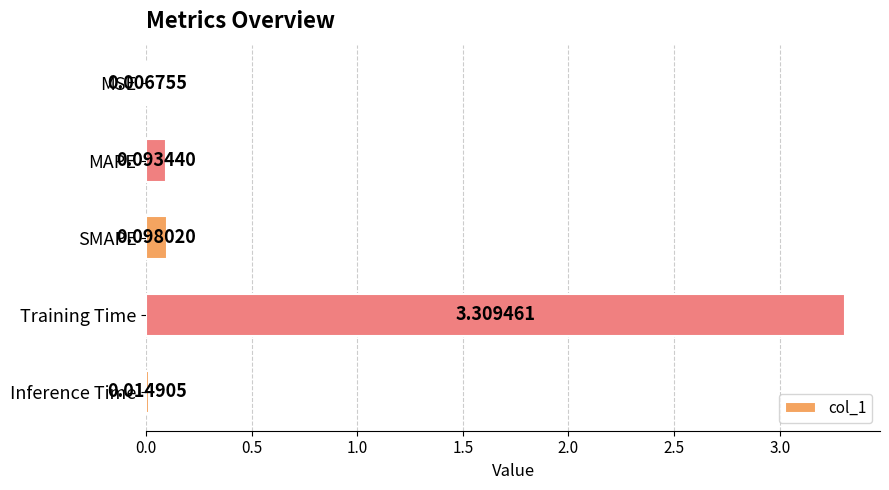

Are the bars horizontal?

Yes